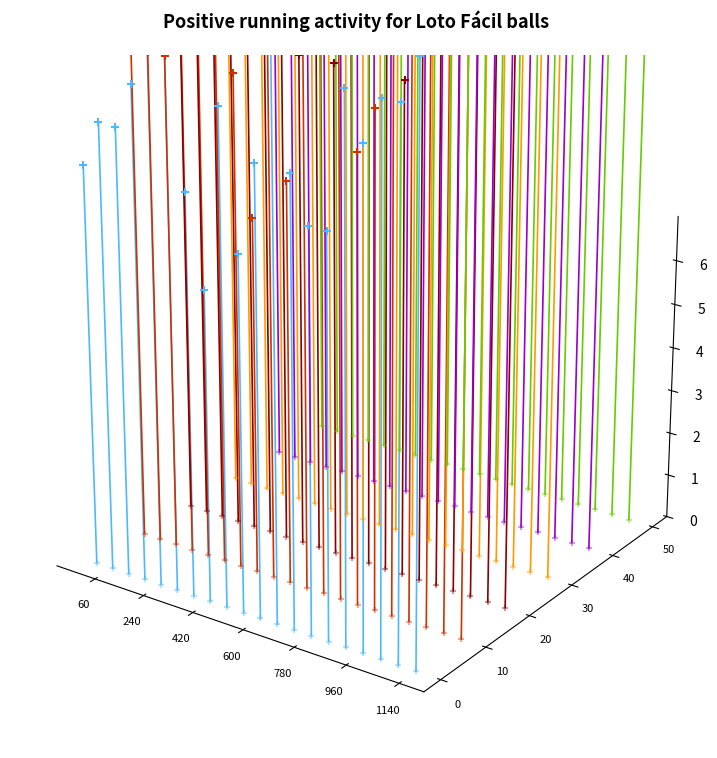

Which series has the largest total across all categories?

bola 11